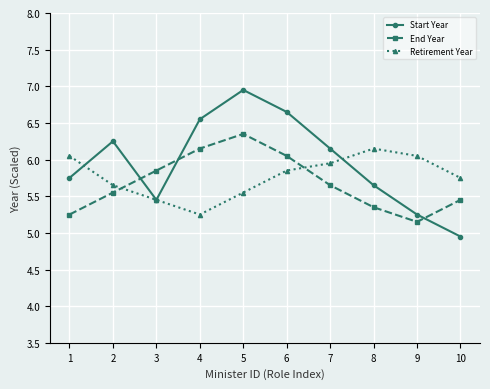

Rank the series at 6 from highest to lowest value.

Start Year, End Year, Retirement Year